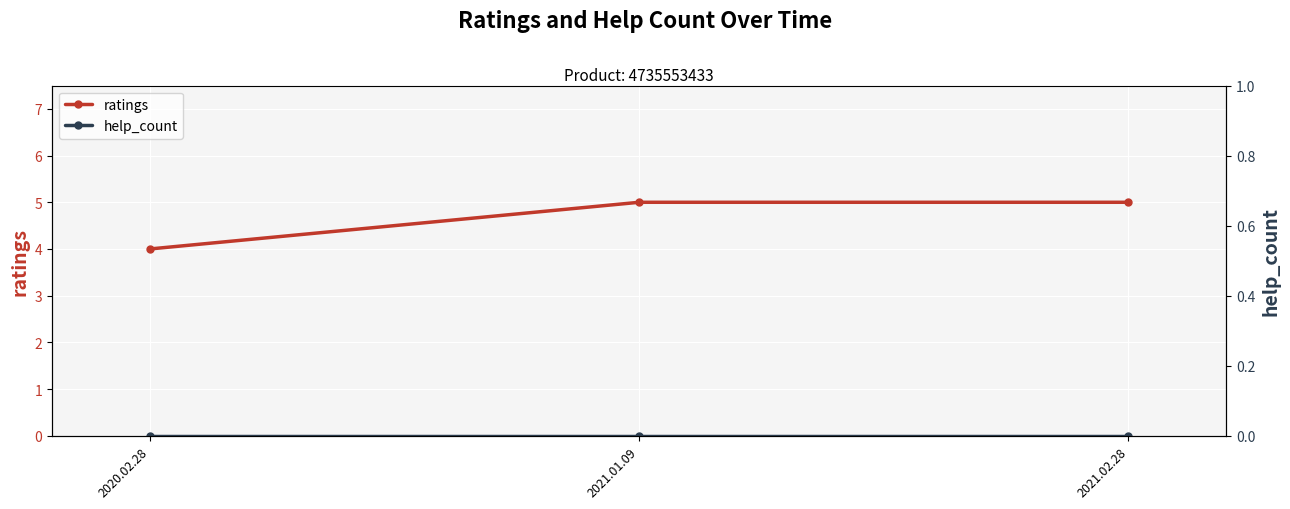

How many lines are shown in the chart?

2